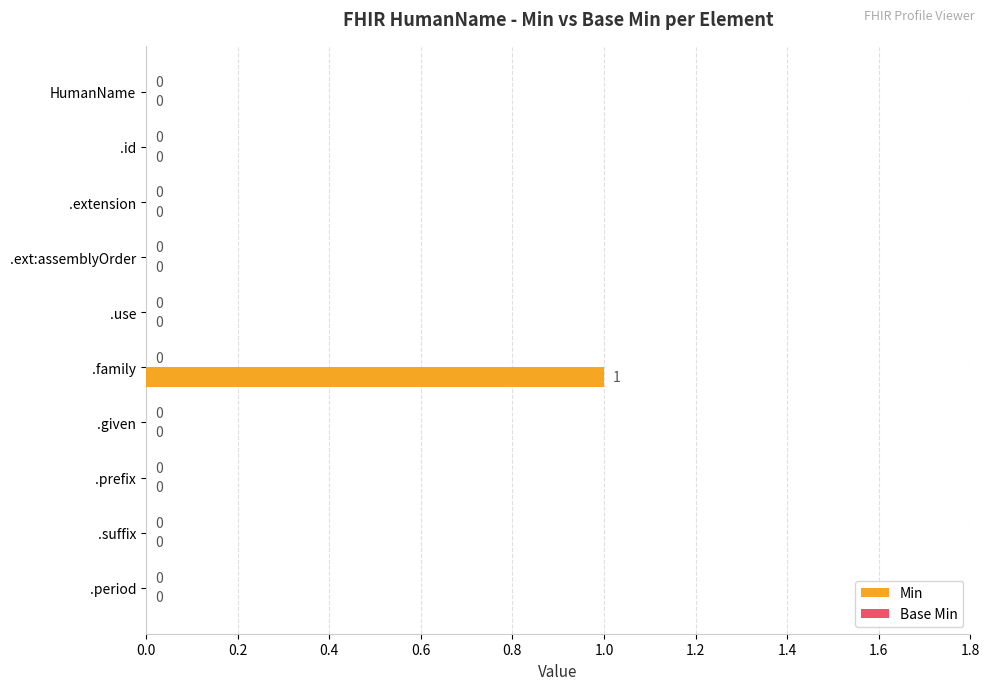

True or false: the data shows 0 at .given.

True